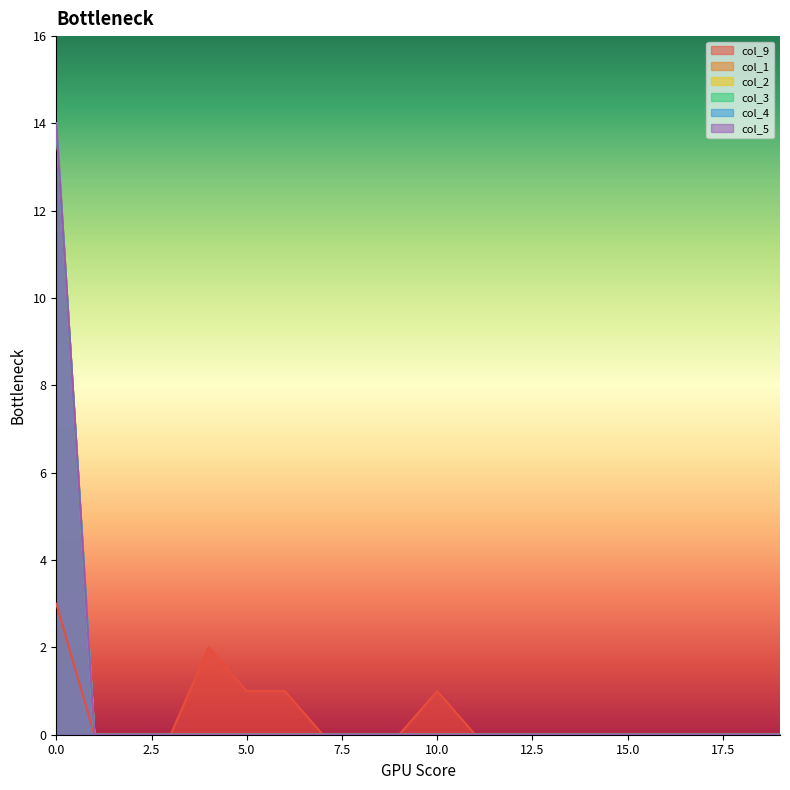

What is the difference between the maximum and minimum values in the col_1 series?

14